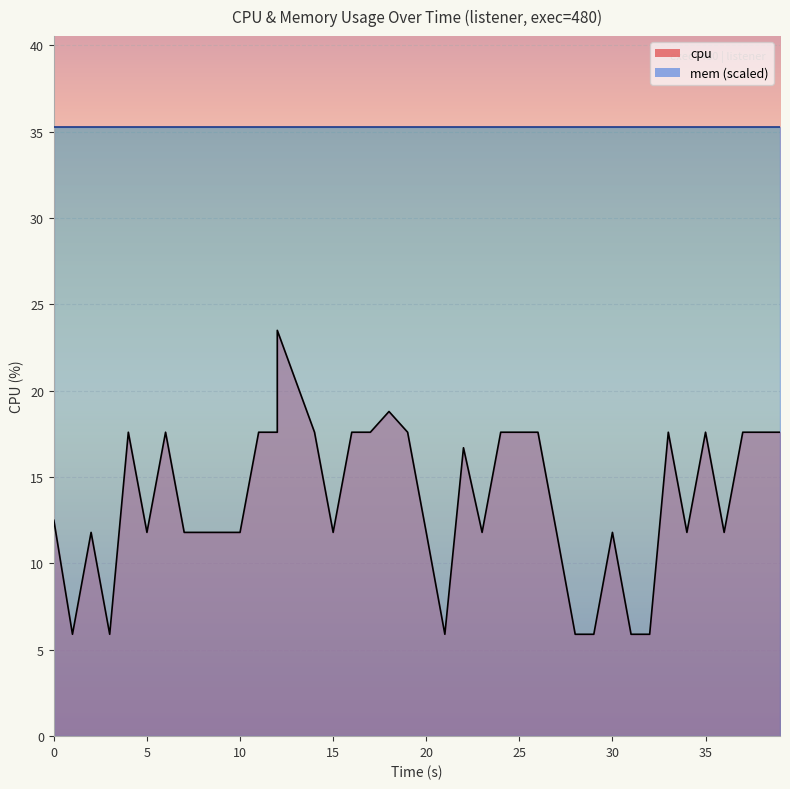

True or false: the data has more than 0 interior local peaks.

True